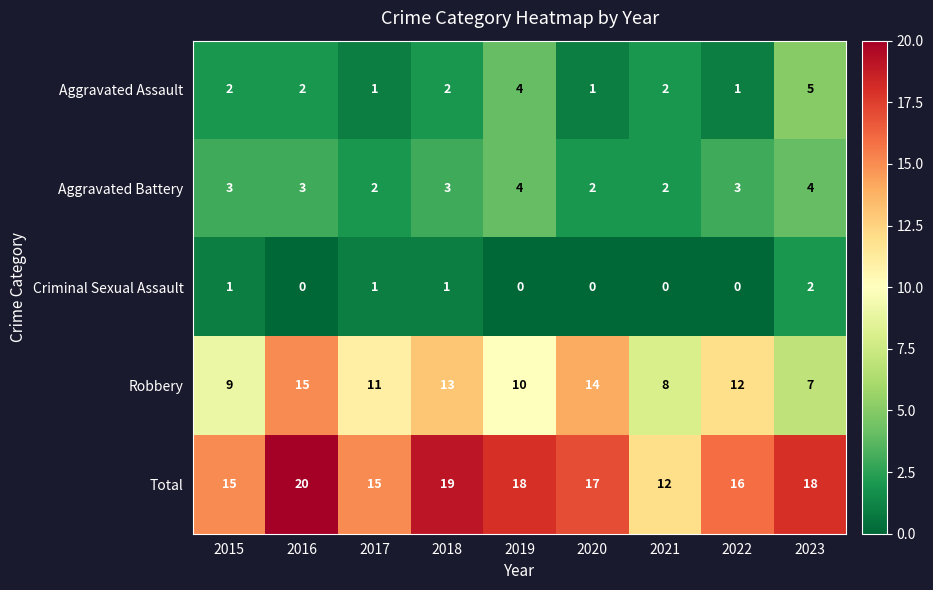

Rank the series at 2020 from highest to lowest value.

Total, Robbery, Aggravated Battery, Aggravated Assault, Criminal Sexual Assault